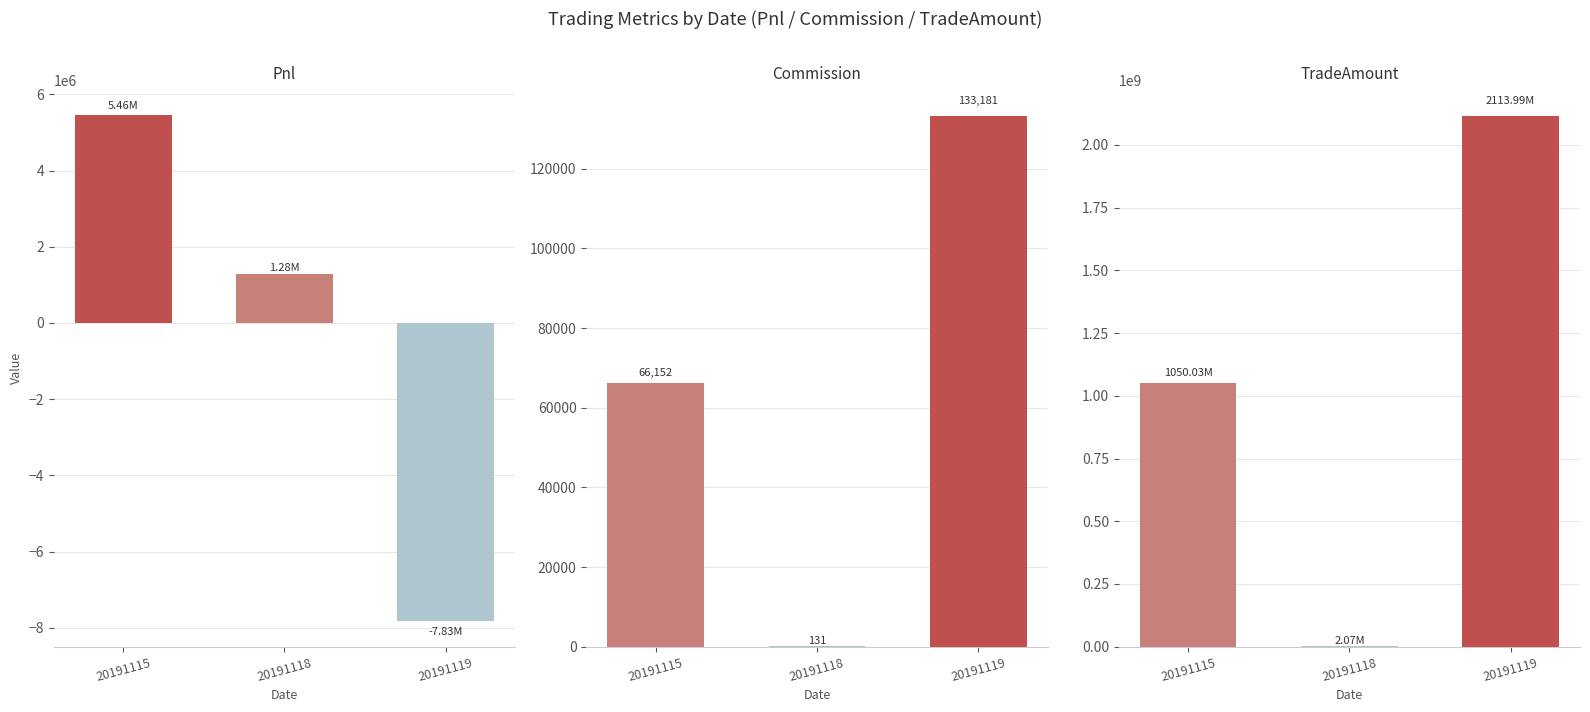

Which series has the largest total across all categories?

TradeAmount